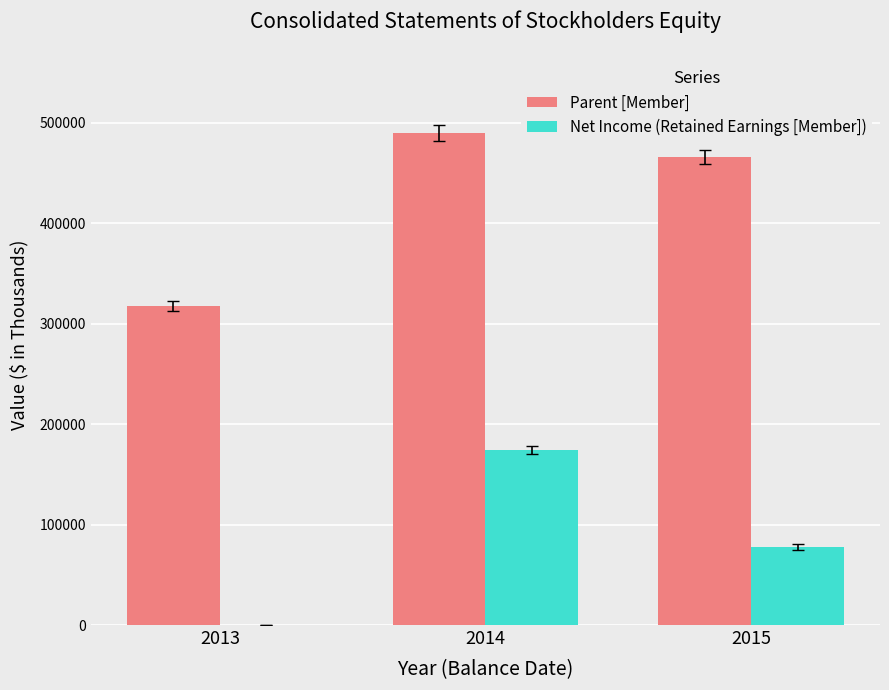

Reading left to right, what are all the values shown in this chart?

Parent [Member]: 2013=317071	2014=489799	2015=465871
Net Income (Retained Earnings [Member]): 2013=0	2014=174613	2015=77747